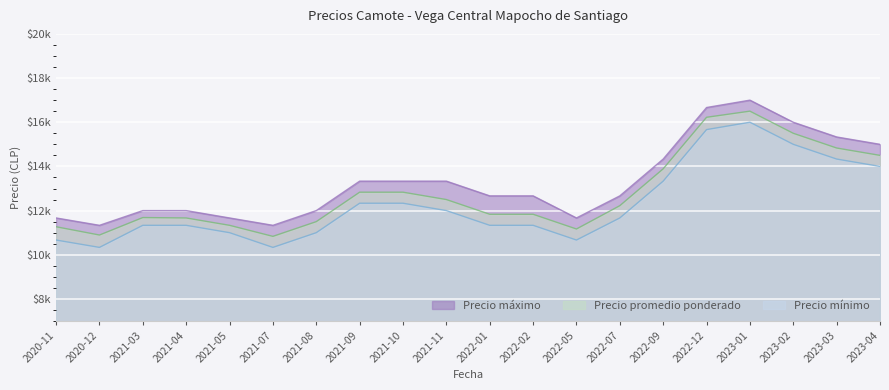

True or false: Precio promedio ponderado and Precio máximo intersect in this chart.

False